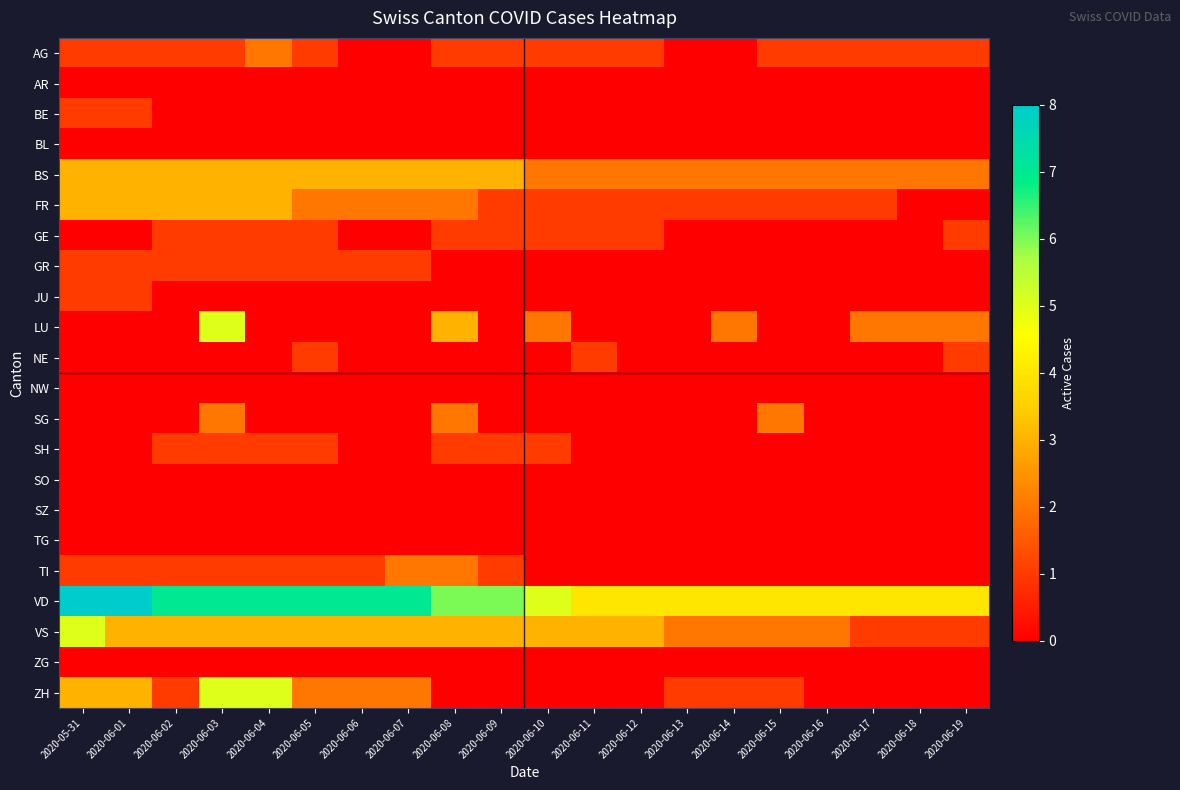

Rank the series at 2020-06-09 from lowest to highest value.

AR, BE, BL, GR, JU, LU, NE, NW, SG, SO, SZ, TG, ZG, ZH, AG, FR, GE, SH, TI, BS, VS, VD